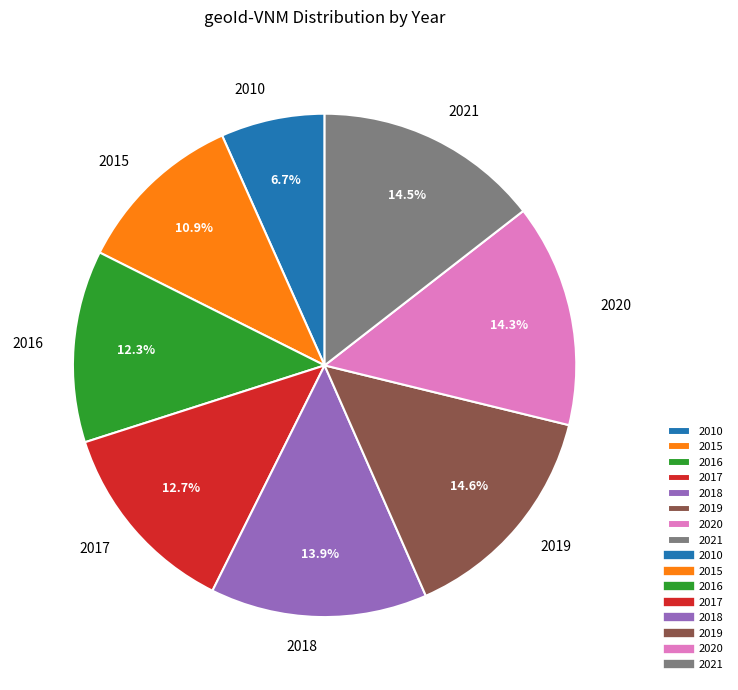

Is it true that 2019 is 24% of the pie?

False